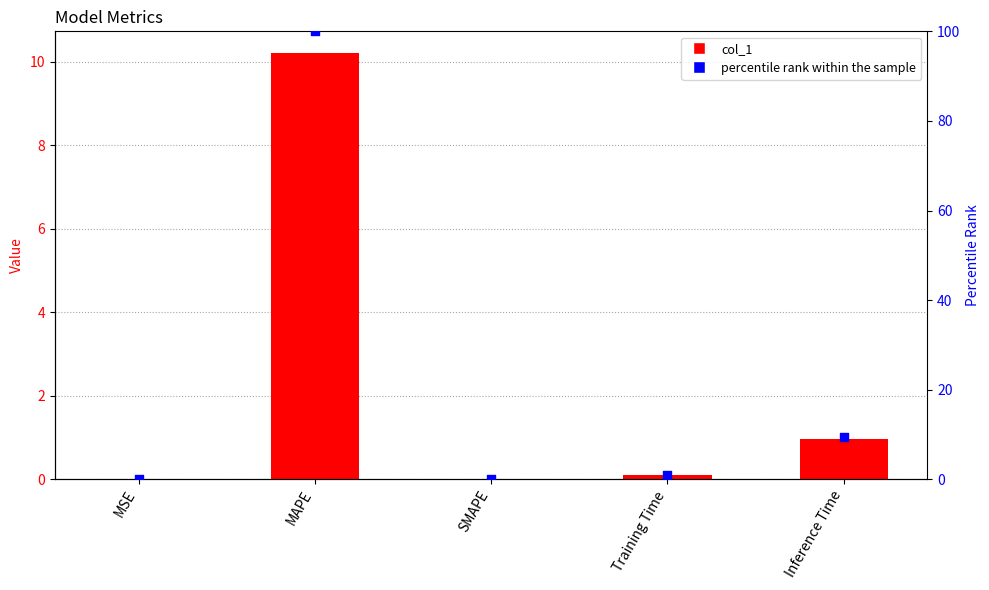

Which series contains the lowest Y value?

col_1